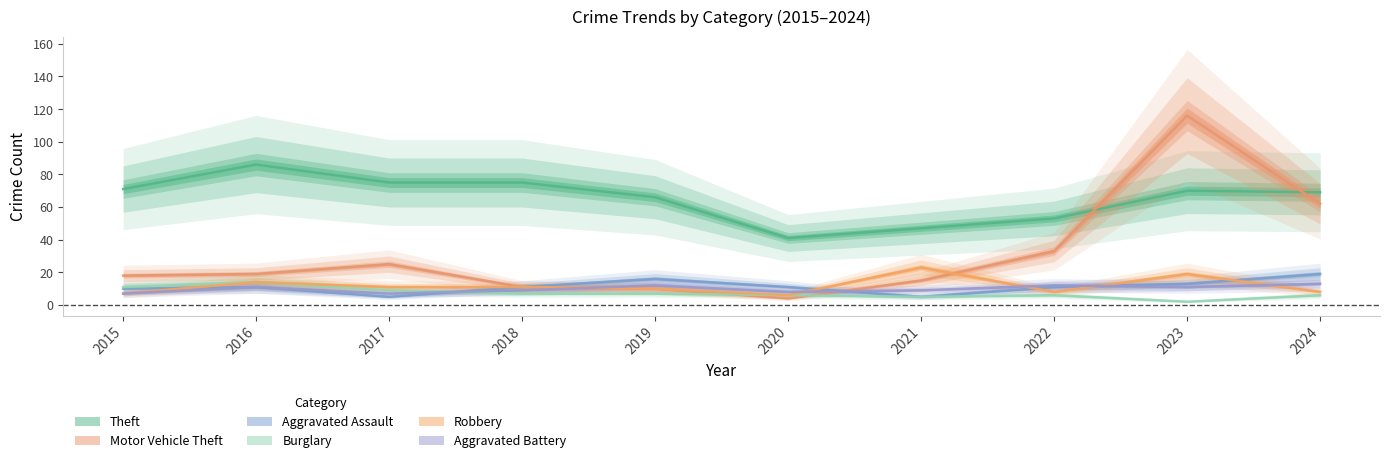

What is the total value across all series at 2018?

124